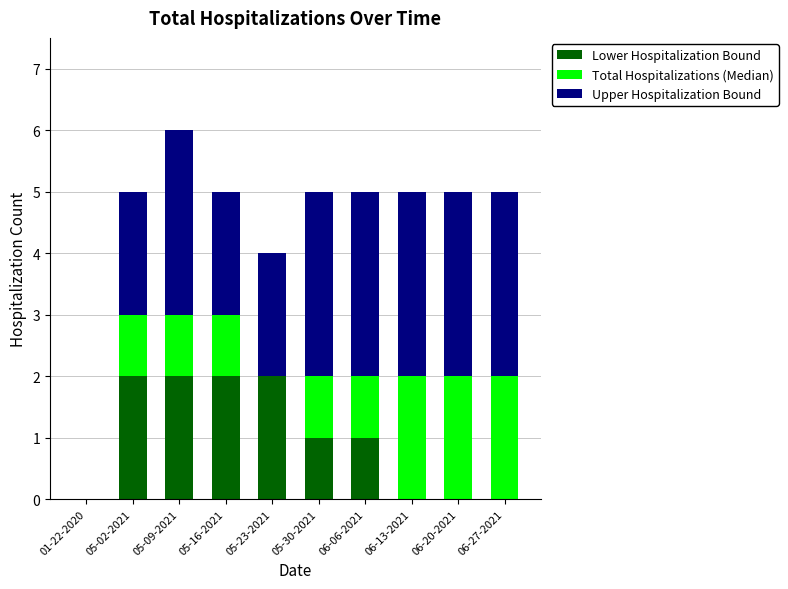

What is the total value across all series at 06-13-2021?

5